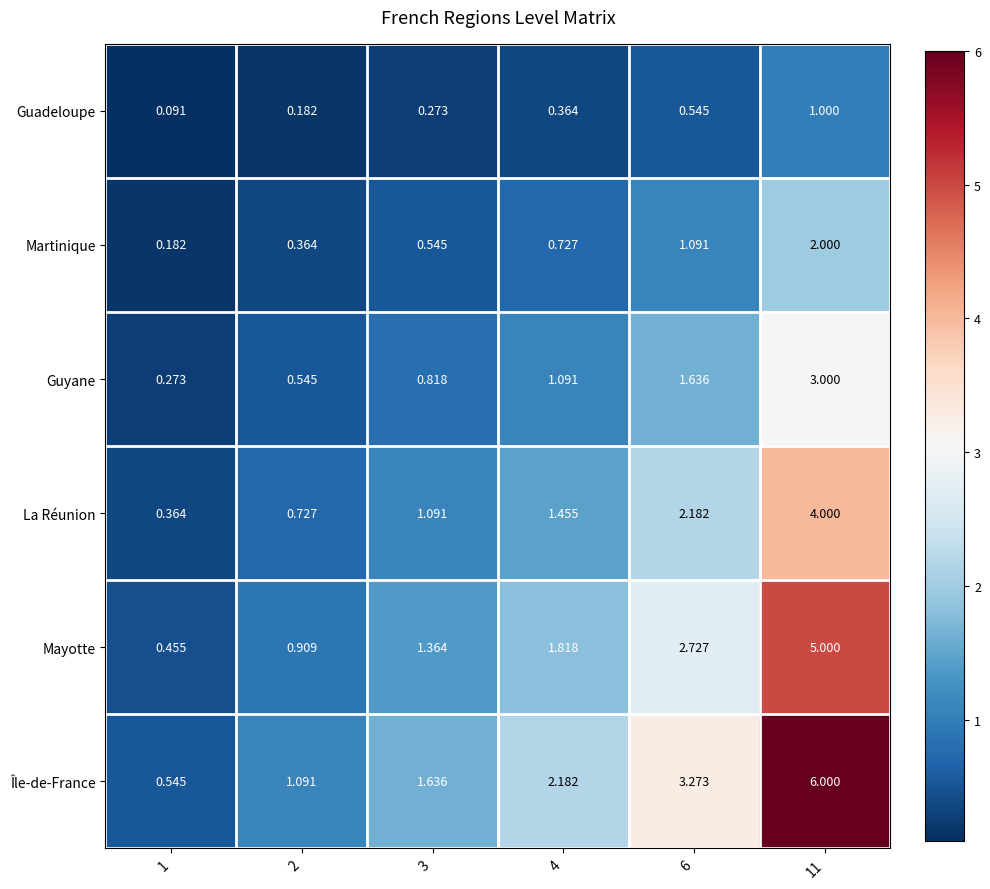

What is the total value across all series at 1?

1.9